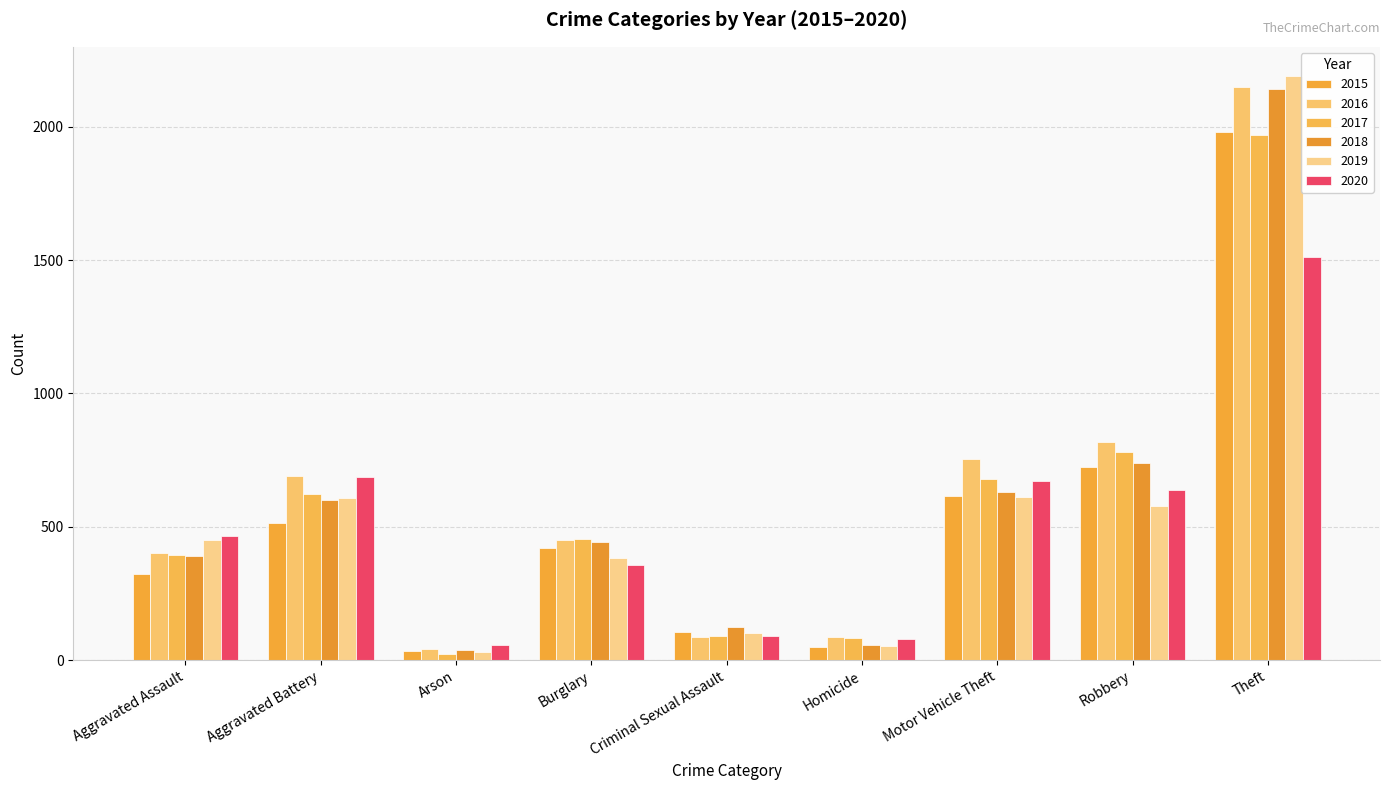

At which category is the sum across all series the highest?

Theft